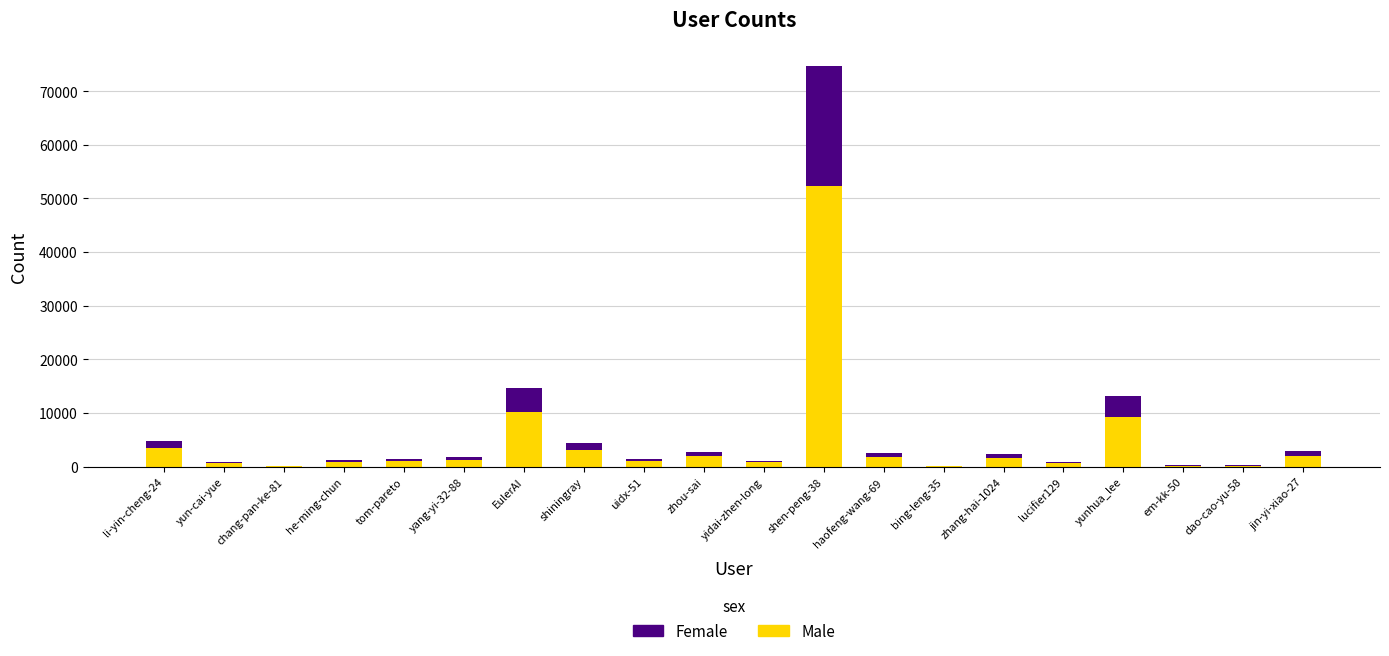

What is the maximum value for Male?

52328.5